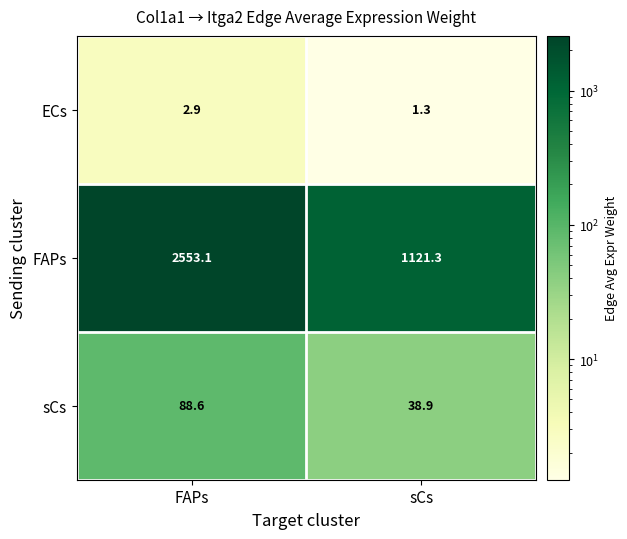

Which label corresponds to the smallest value in the chart?

sCs